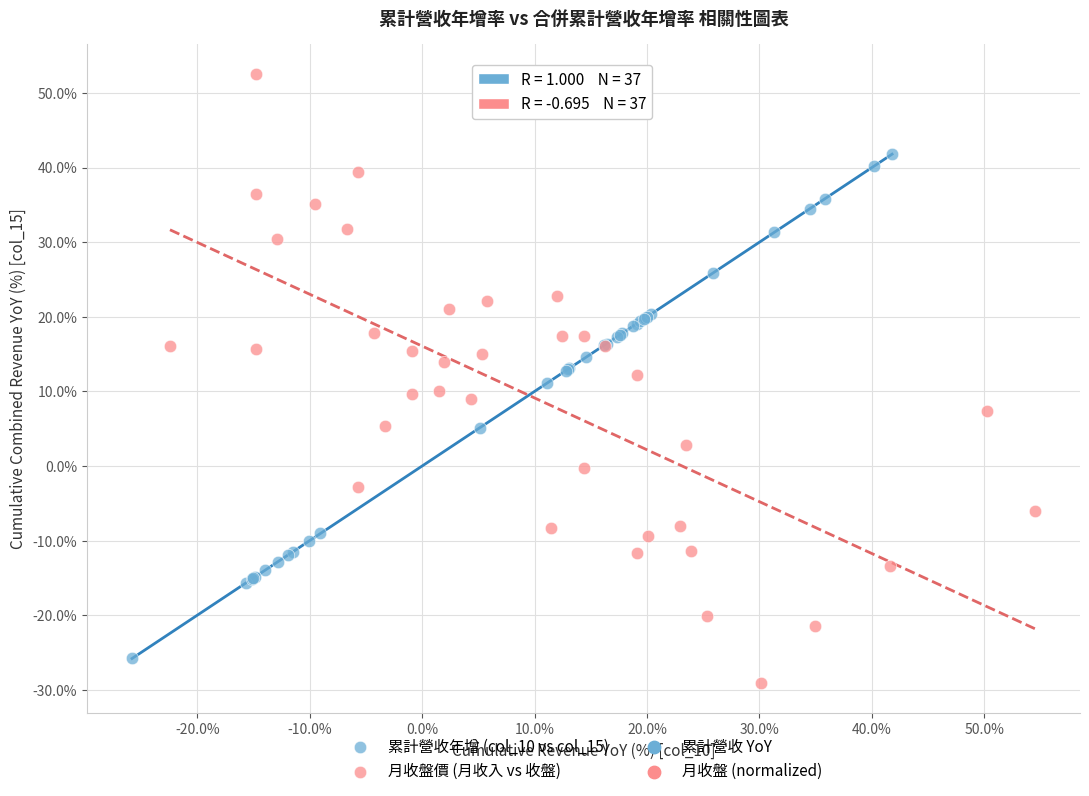

Which series has the largest Y range (max minus min)?

月收盤價 (月收入 vs 收盤)